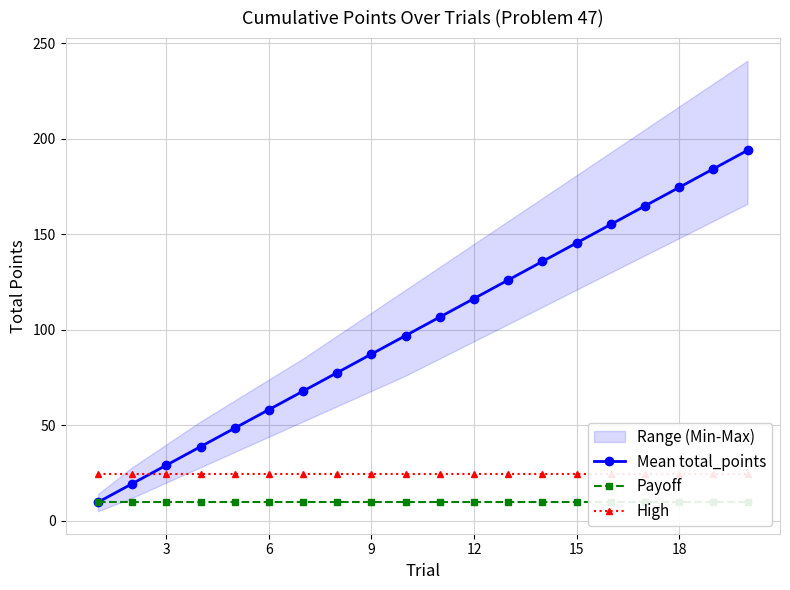

The Mean total_points series shows 116.4 at 12. True or false?

True